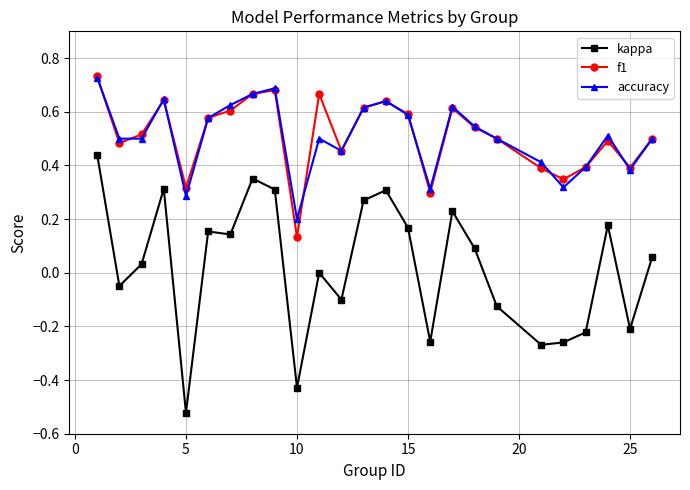

True or false: kappa and f1 intersect in this chart.

False